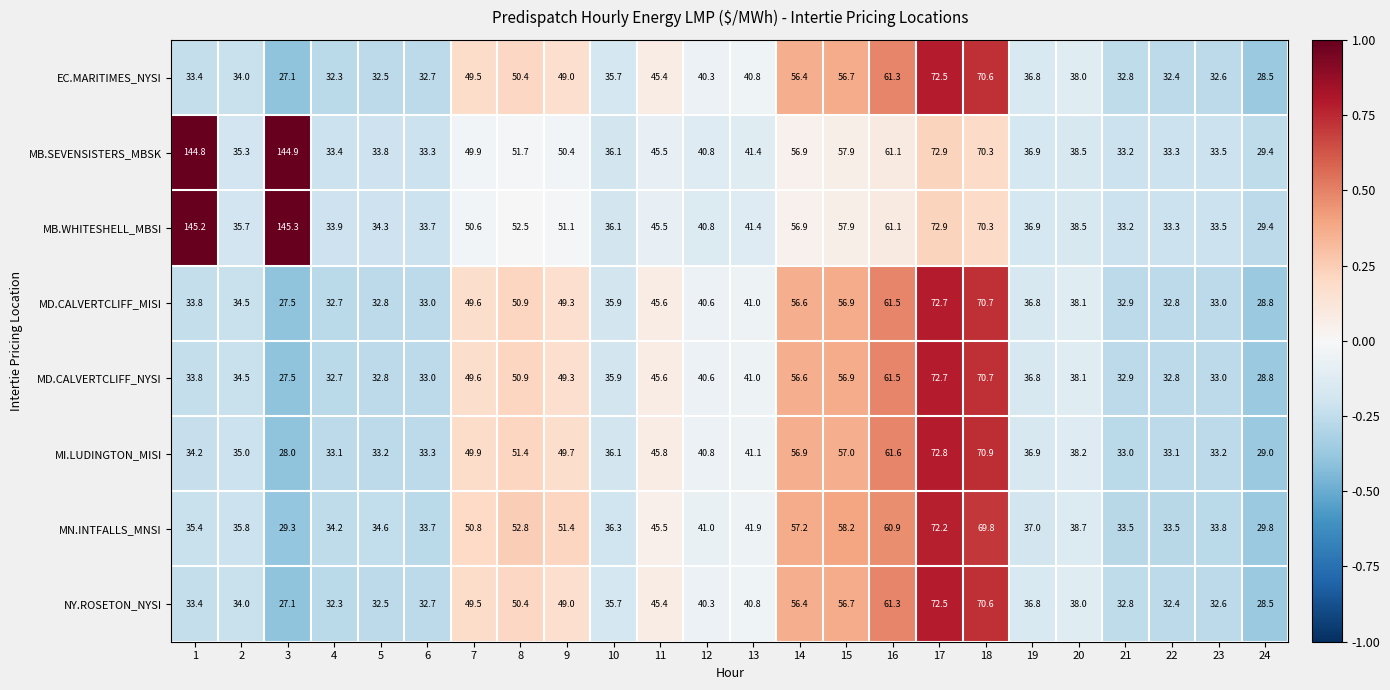

What is the difference between the maximum and minimum values in the MI.LUDINGTON_MISI series?

44.8